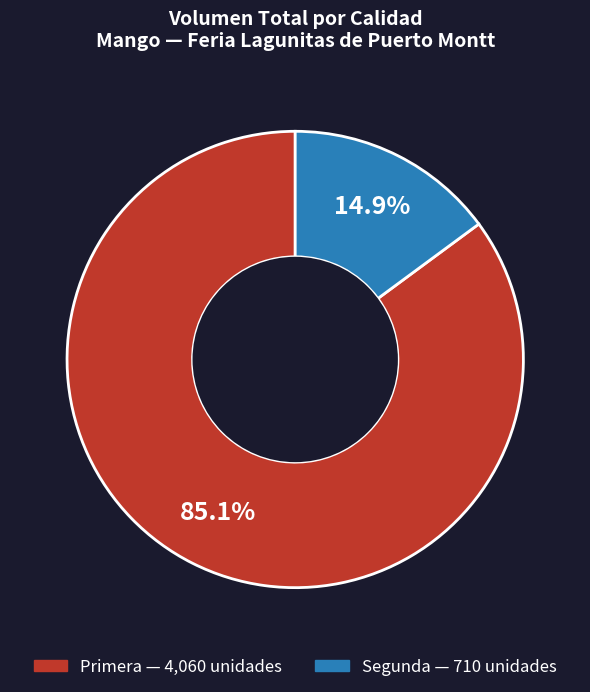

How many slices are in this pie chart?

2